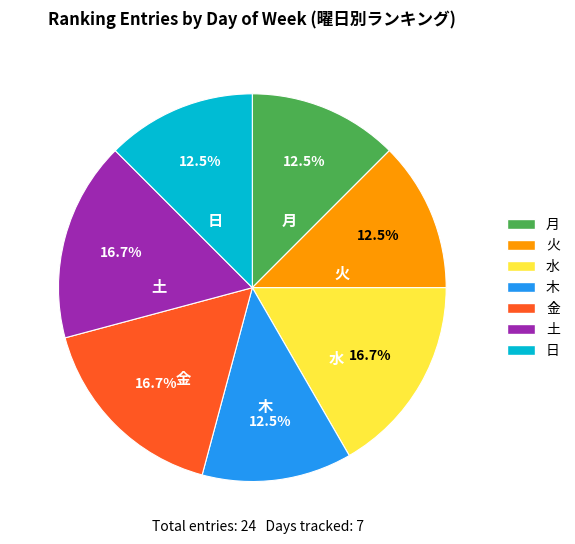

Combined, do 火 and 土 account for over 50%?

No